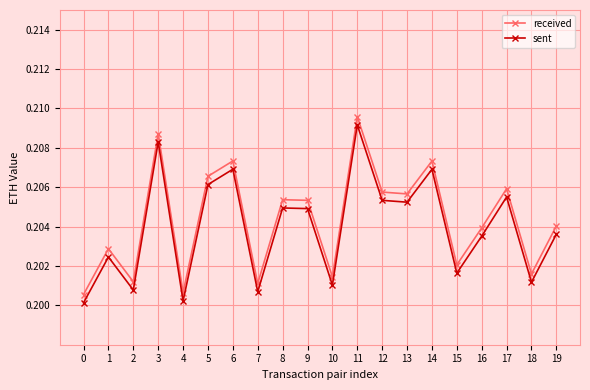

Between 1 and 5, which series saw the biggest shift?

received